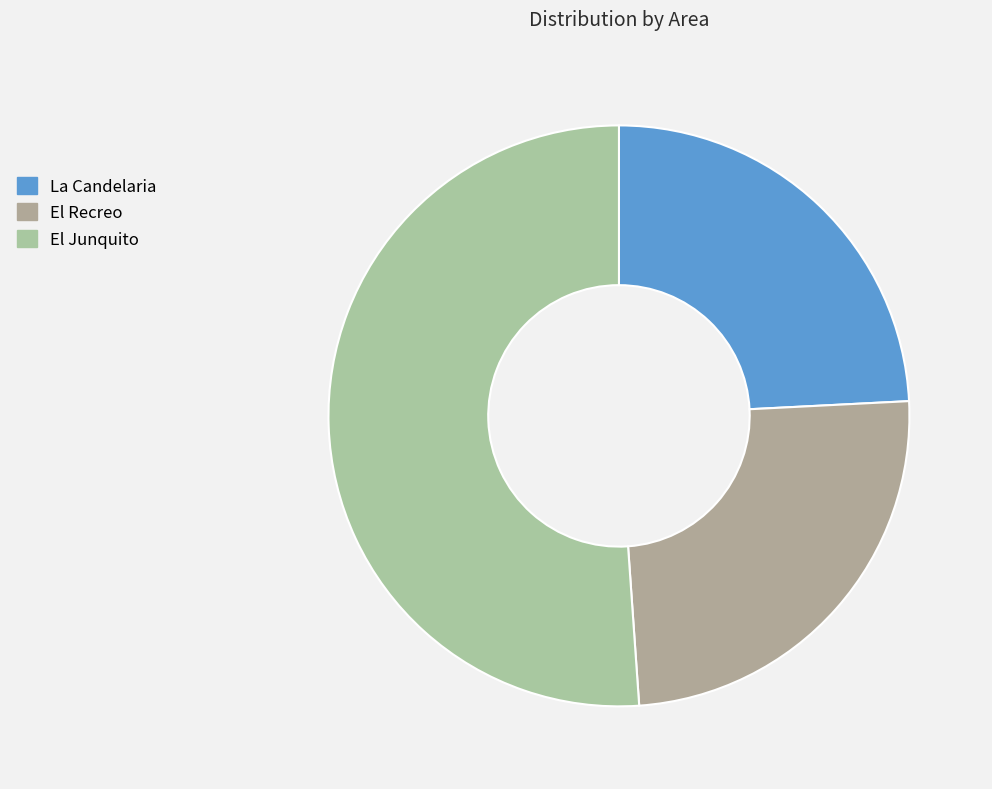

What percentage is NOT represented by El Junquito?

48.9%